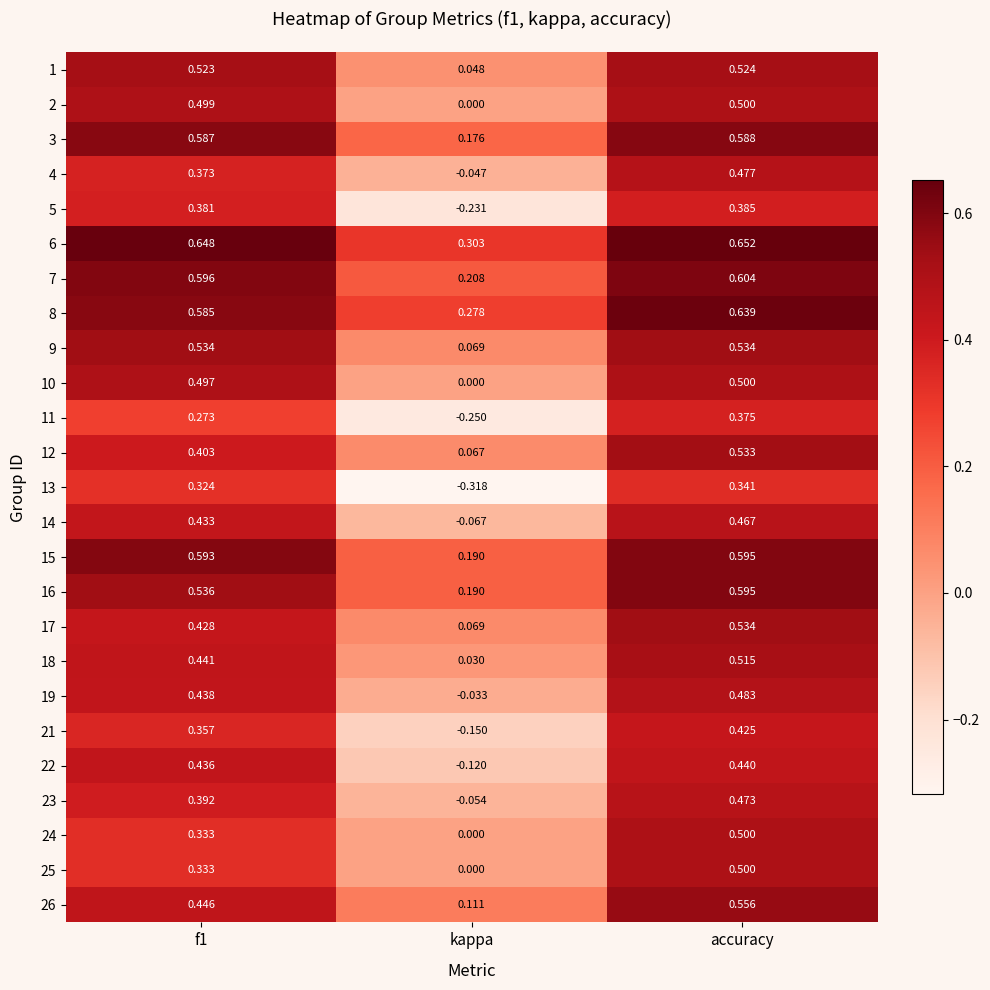

Is the value of 4 at kappa greater than the value of 14 at accuracy?

No